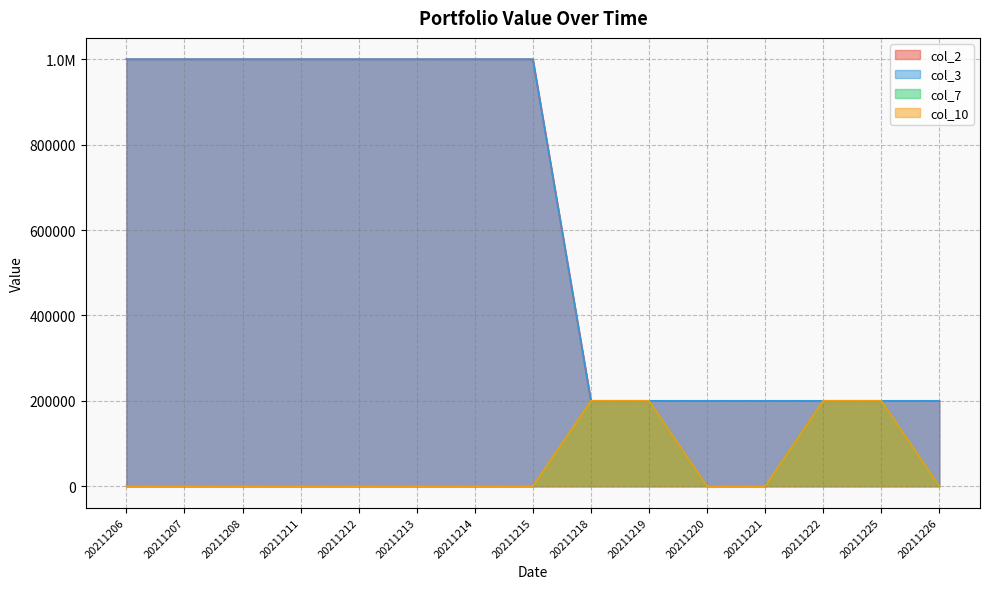

True or false: col_2 and col_7 cross at least once.

False